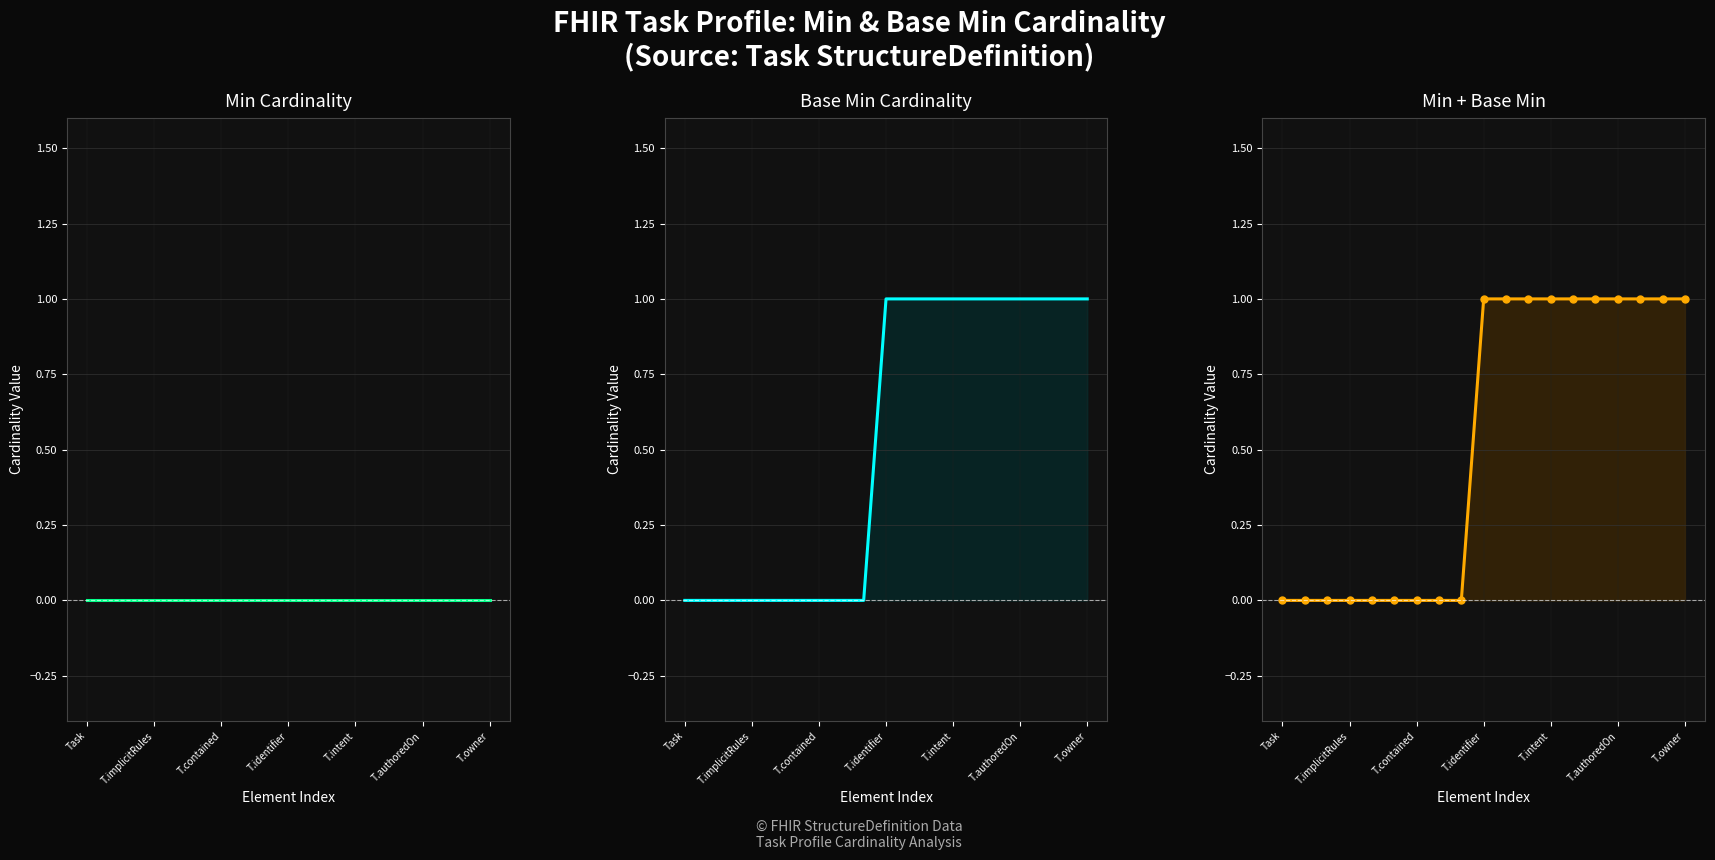

Reading left to right, what are all the values shown in this chart?

Min Cardinality: 0	0	0	0	0	0	0	0	0	0	0	0	0	0	0	0	0	0	0
Base Min Cardinality: 0	0	0	0	0	0	0	0	0	1	1	1	1	1	1	1	1	1	1
Min + Base Min: 0	0	0	0	0	0	0	0	0	1	1	1	1	1	1	1	1	1	1